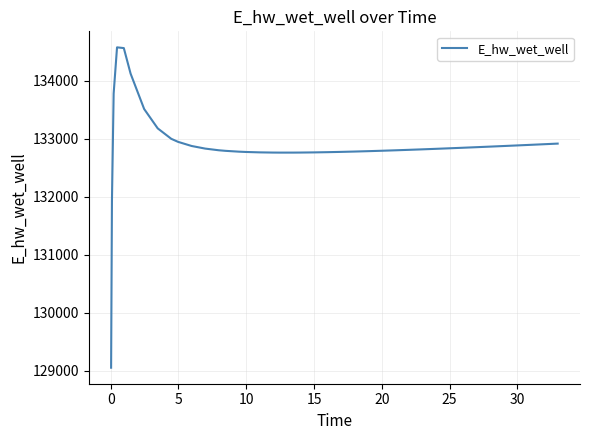

What is the maximum value shown in the chart?

134571.7